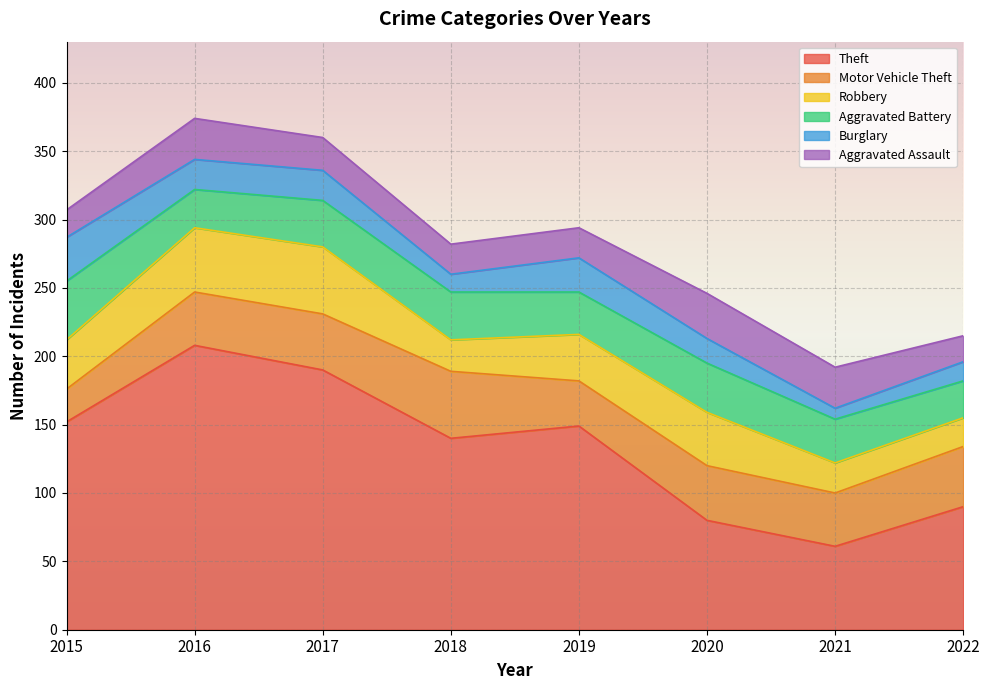

What are all the series names shown in the legend?

Theft, Motor Vehicle Theft, Robbery, Aggravated Battery, Burglary, Aggravated Assault